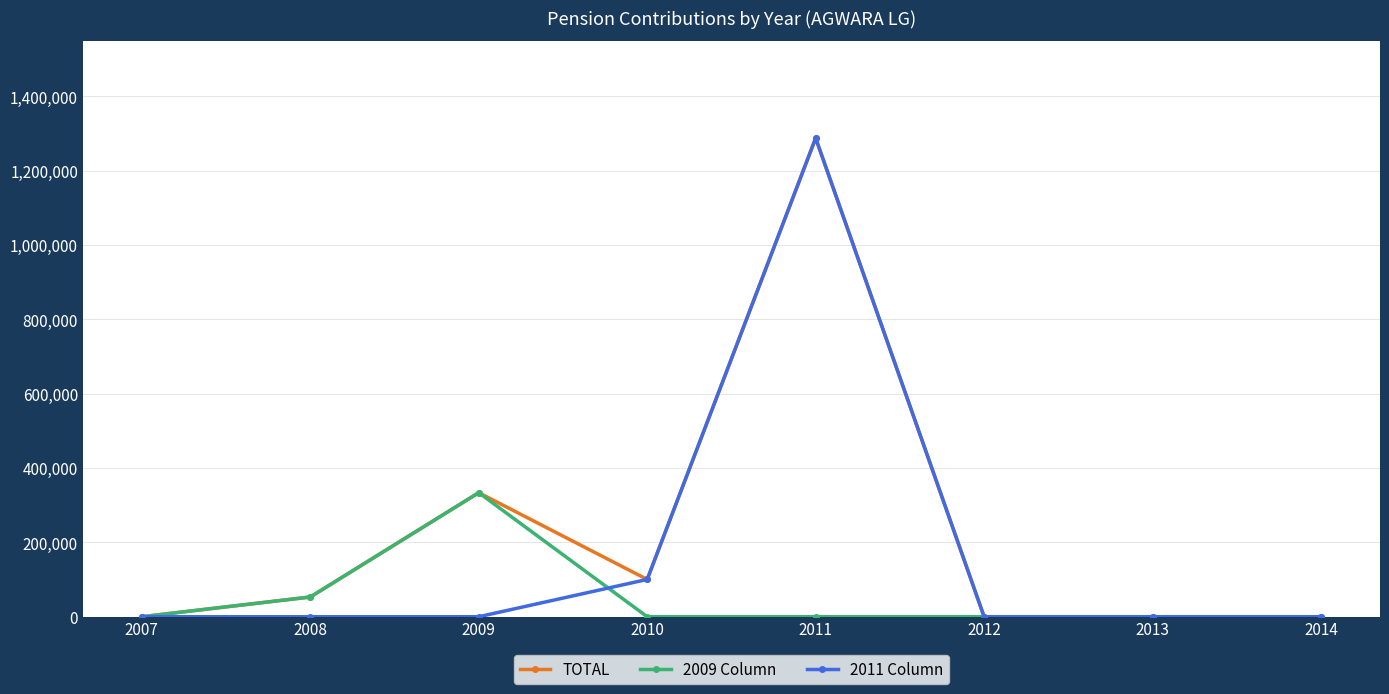

What is the spread (max minus min) of values at 2011?

1287707.8